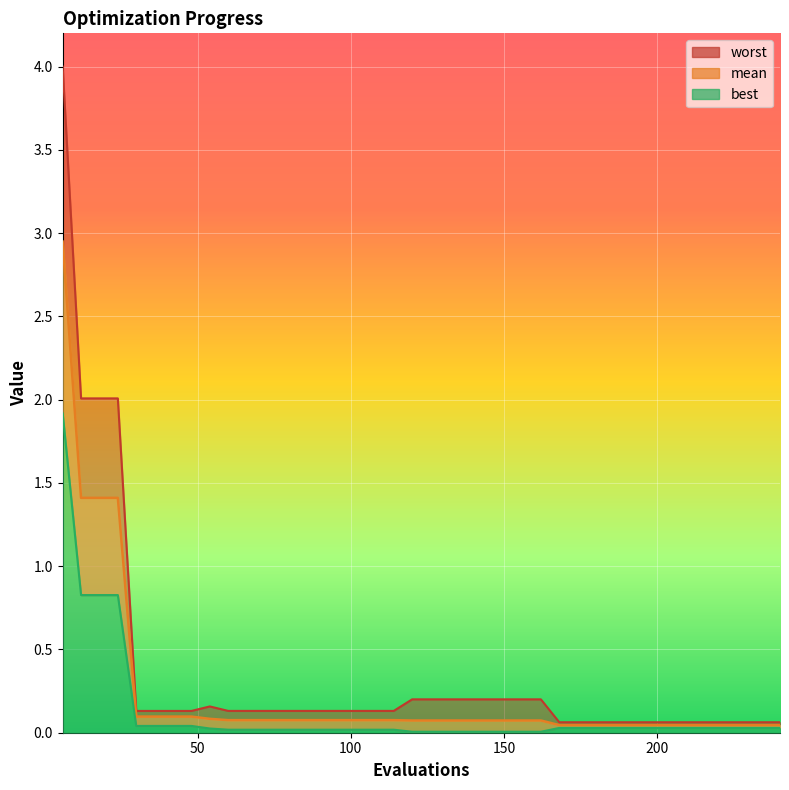

List the labels in order of best value, largest first.

6, 12, 18, 24, 30, 36, 42, 48, 168, 174, 180, 186, 192, 198, 204, 210, 216, 222, 228, 234, 240, 54, 60, 66, 72, 78, 84, 90, 96, 102, 108, 114, 120, 126, 132, 138, 144, 150, 156, 162